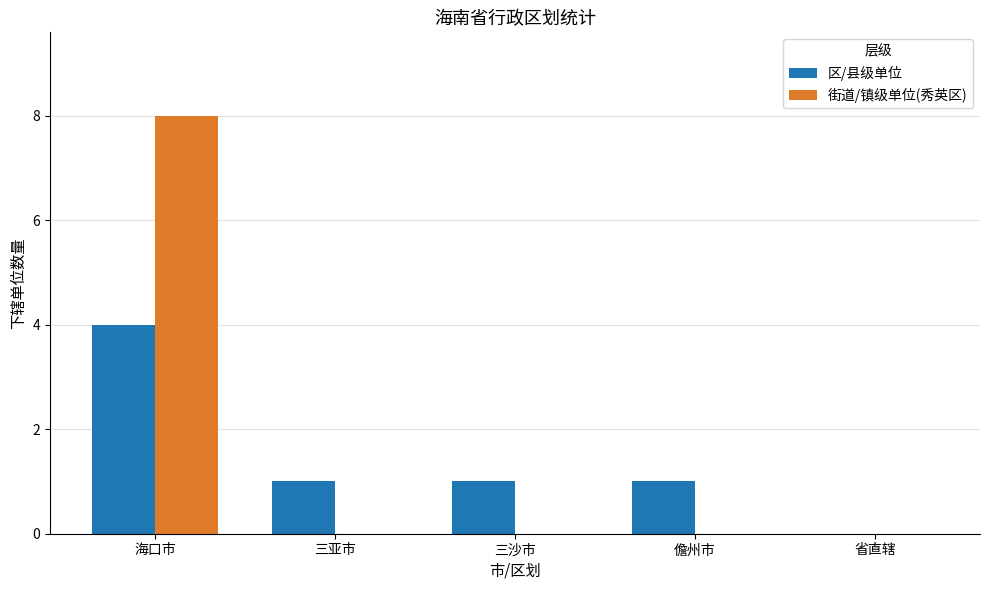

How many categories are shown in the chart?

5